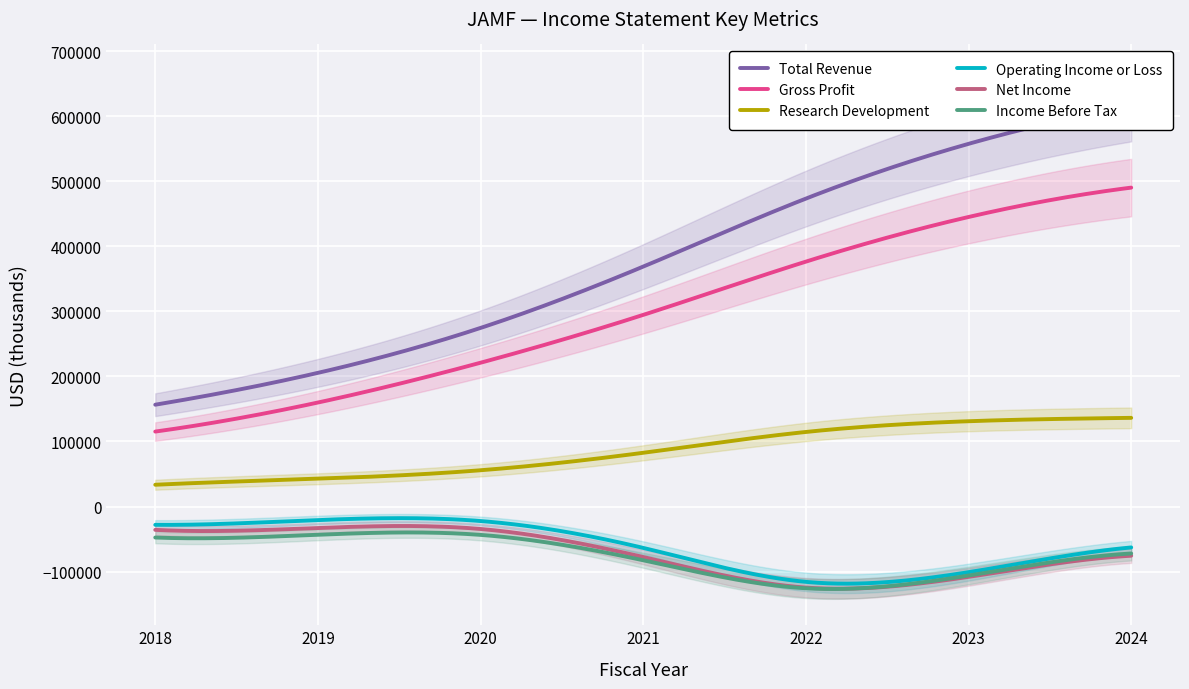

Is this an area chart (filled region under the line)?

No